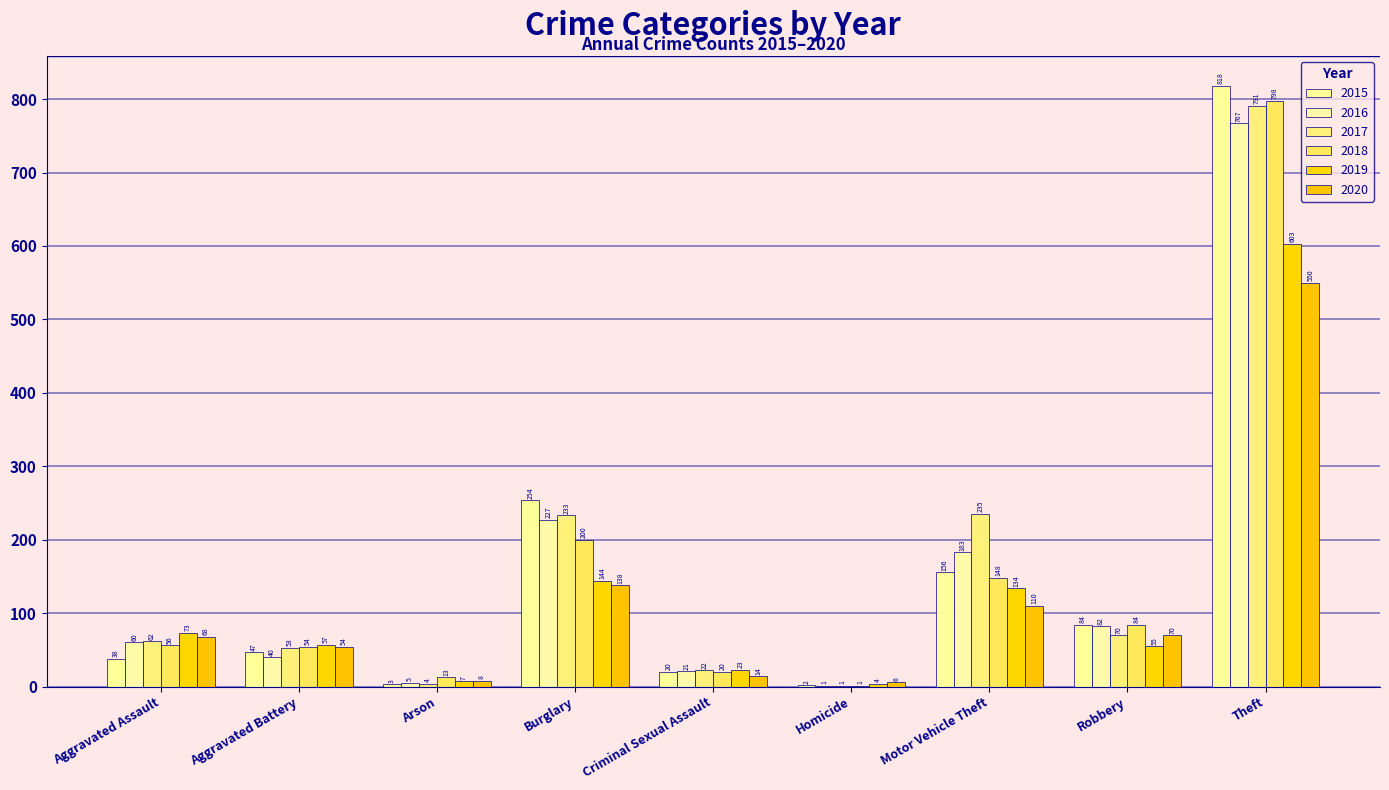

Are the bars grouped side by side (vs. stacked)?

Yes